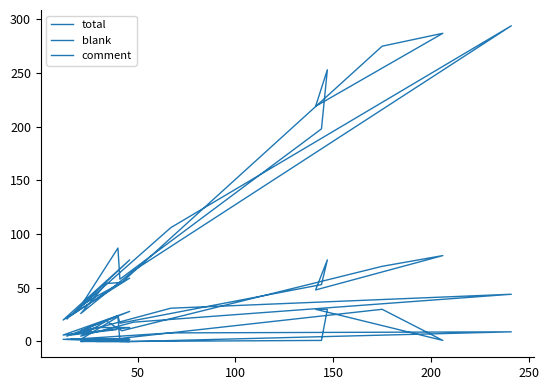

True or false: comment and total cross at least once.

False